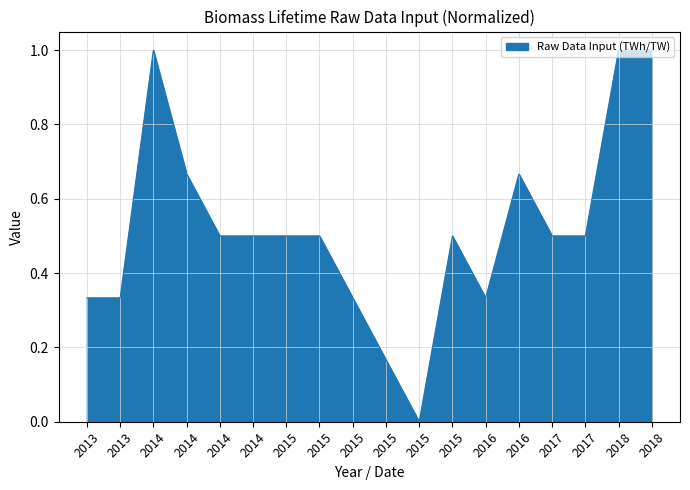

Does the chart display data point markers on the line(s)?

No